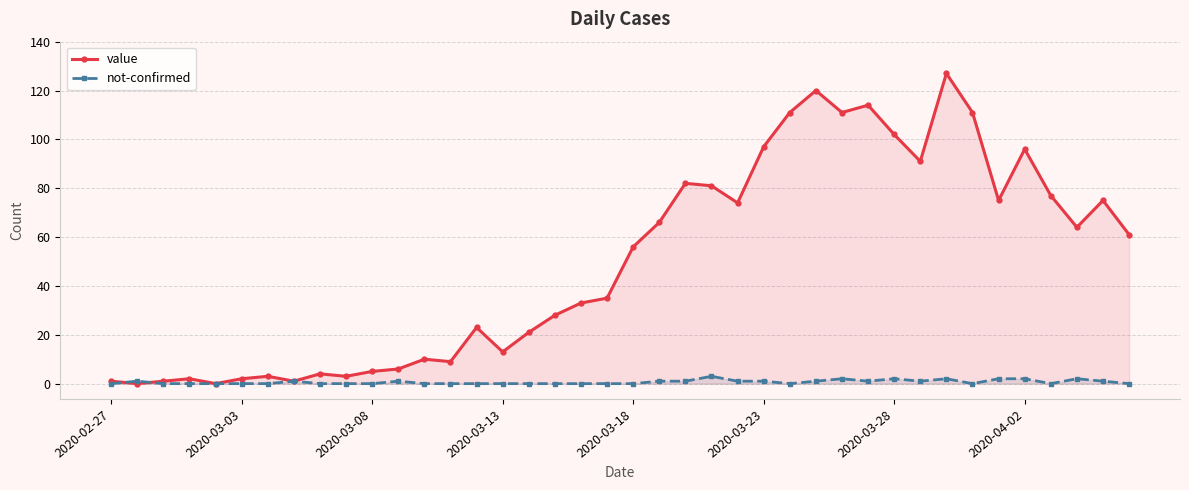

Does the chart have visible grid lines?

Yes